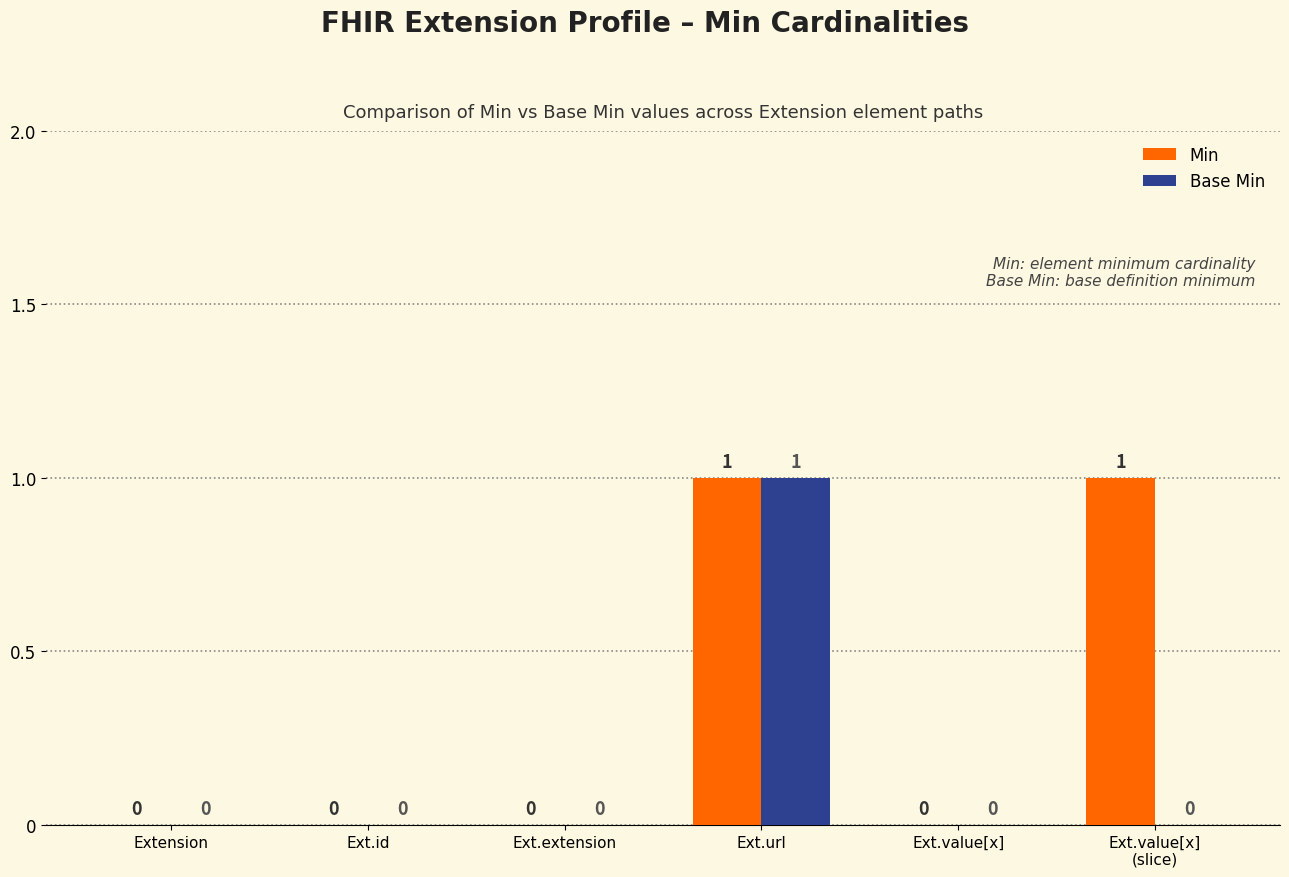

Which series has the largest total across all categories?

Min